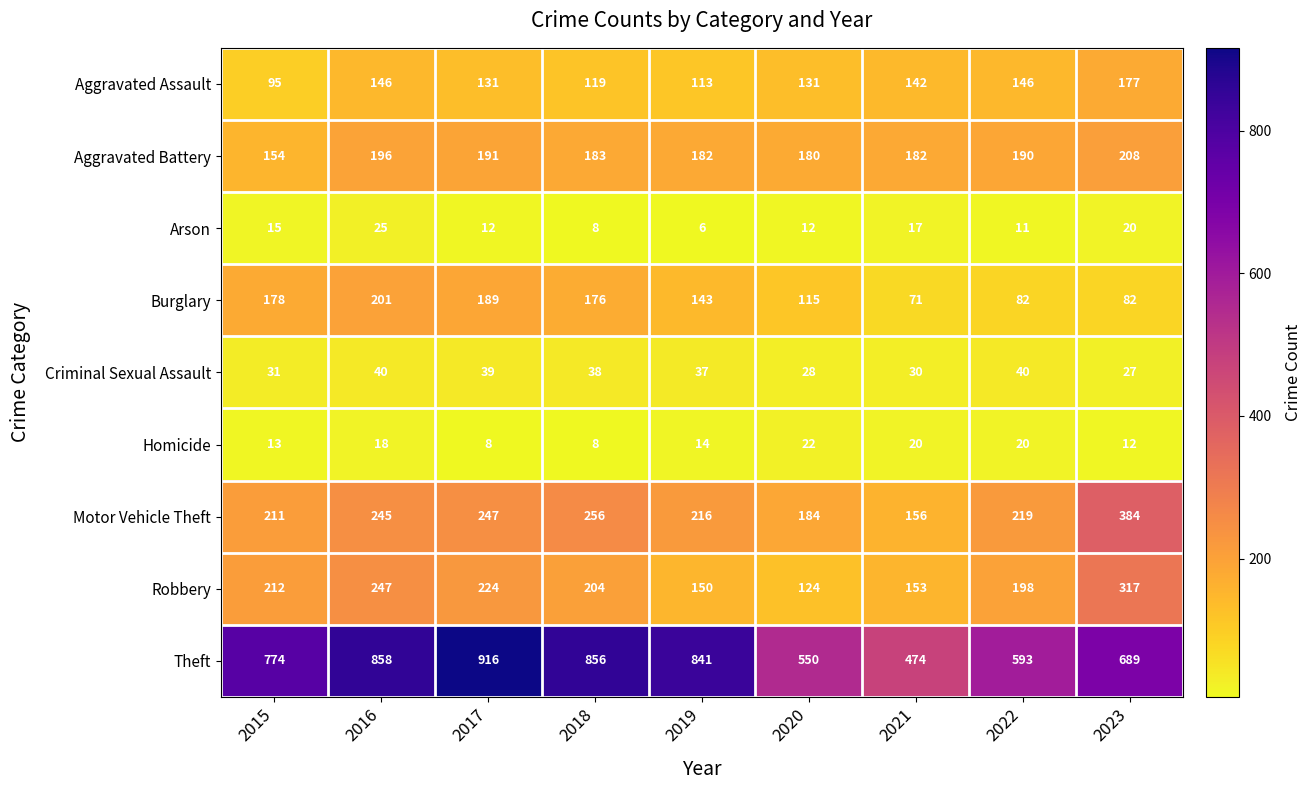

What is the greatest value displayed?

916